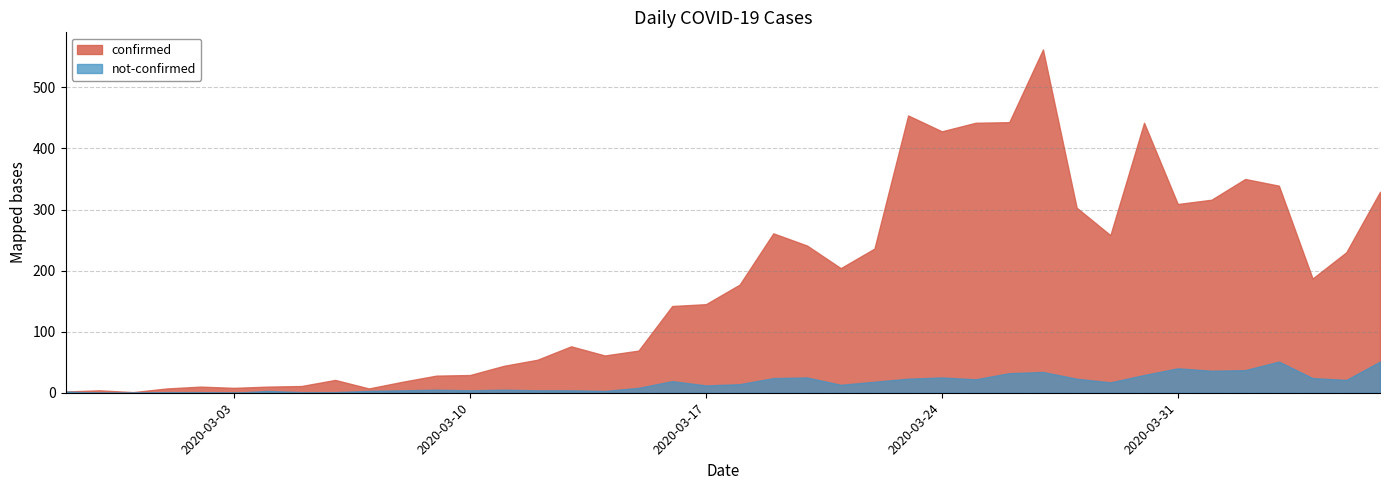

What is the maximum value for confirmed?

562